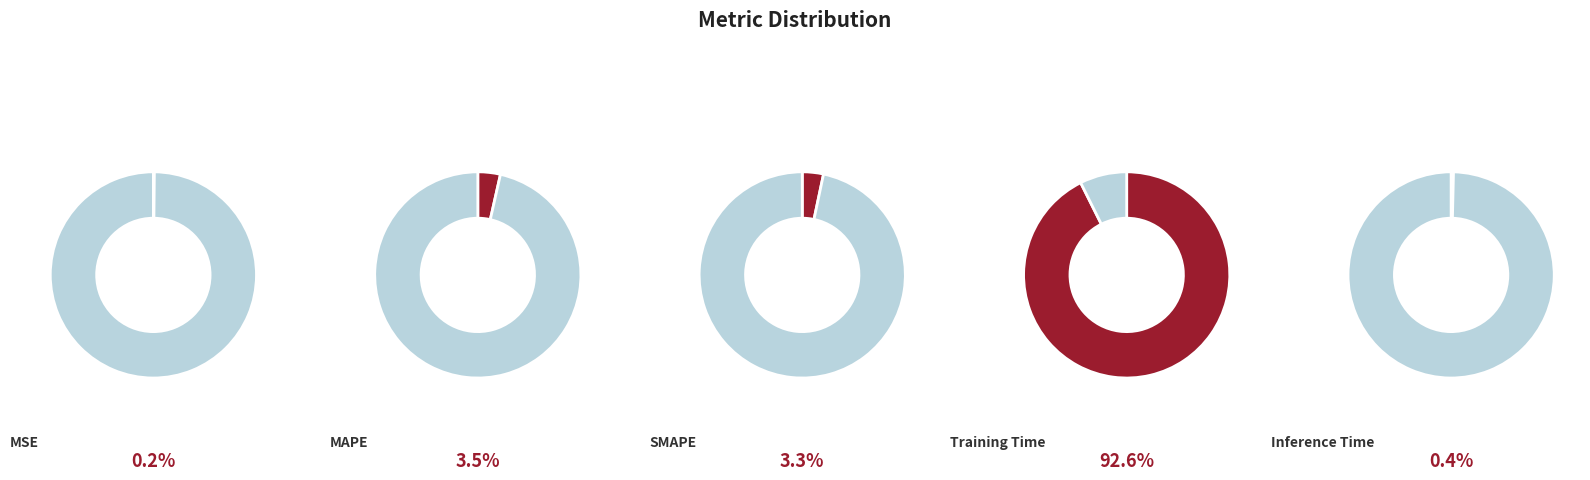

Combined, what portion of the pie is Training Time and MSE?

92.8%